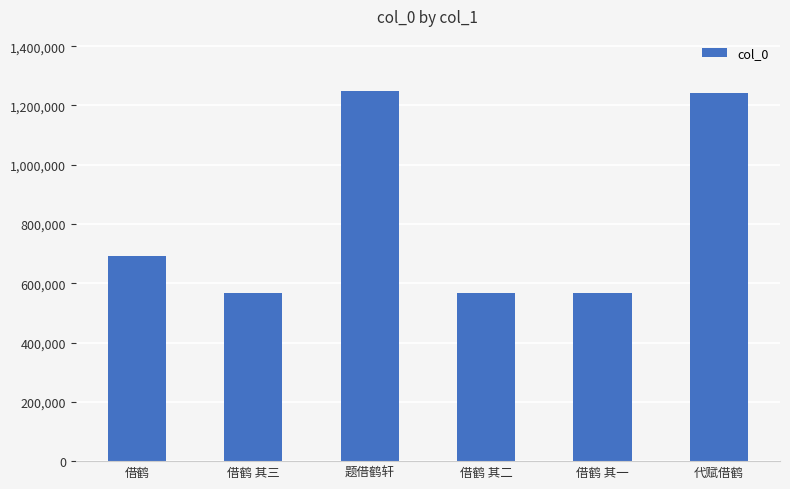

What is the average value?

814479